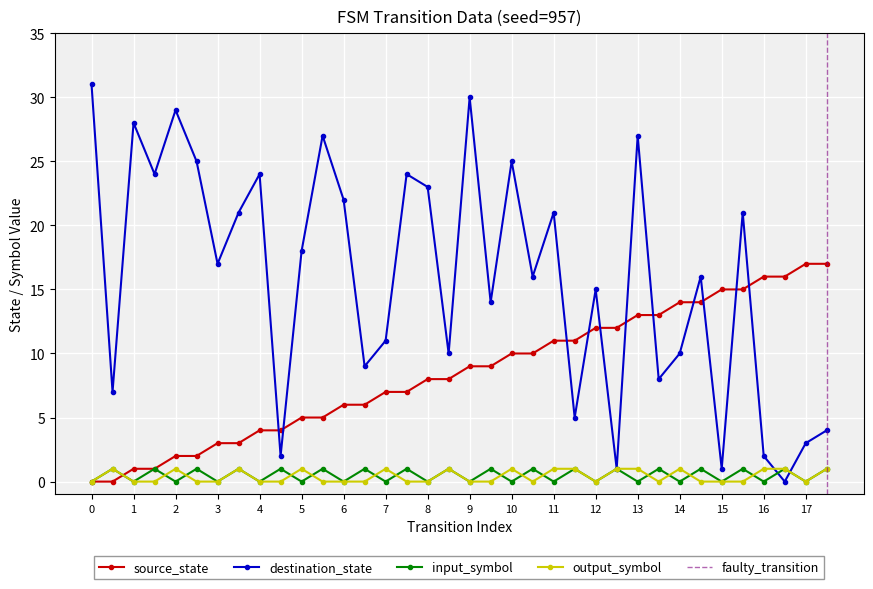

How many data points in output_symbol are above 0?

15